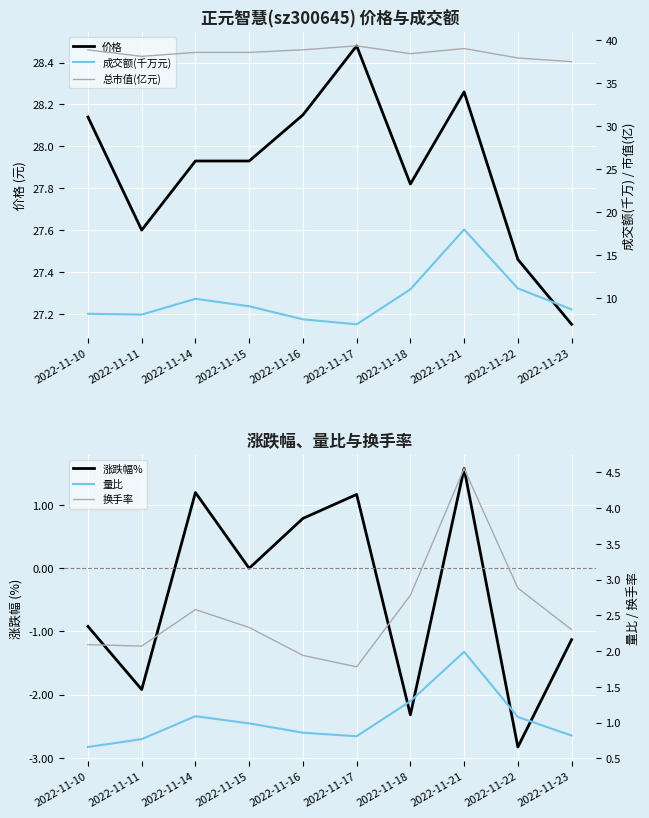

What is the value of the 成交额(千万元) point at the 1st from the left?

8.1